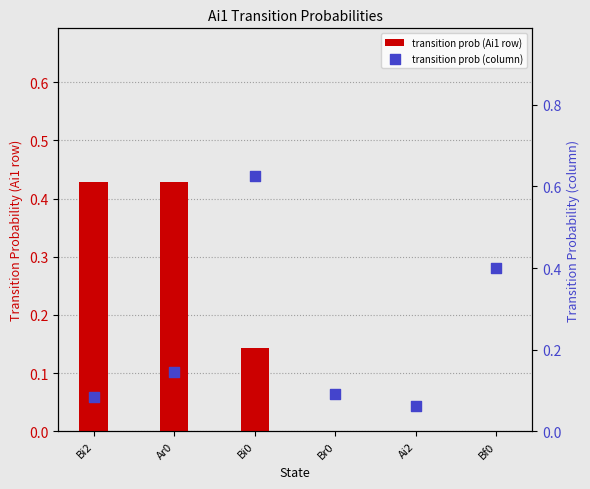

Which series has the largest total across all categories?

transition prob (column)